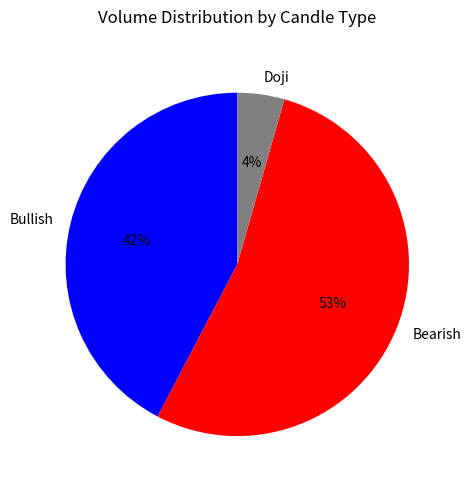

Approximately how many times larger is the value at Bearish compared to Bullish?

1.3